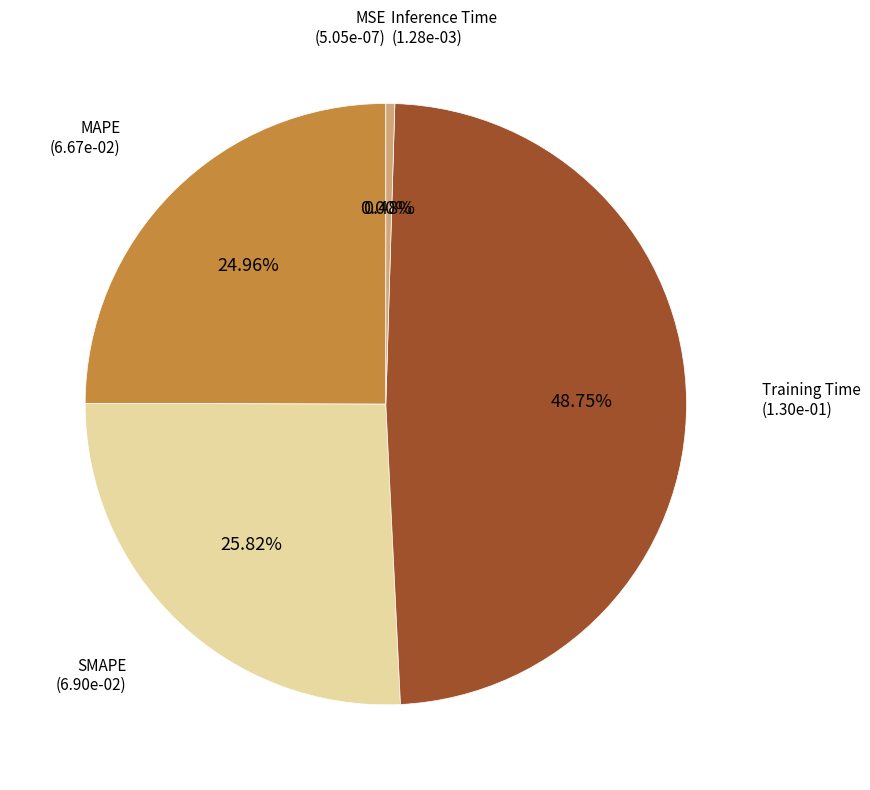

Is there any slice that represents more than half of the pie?

No